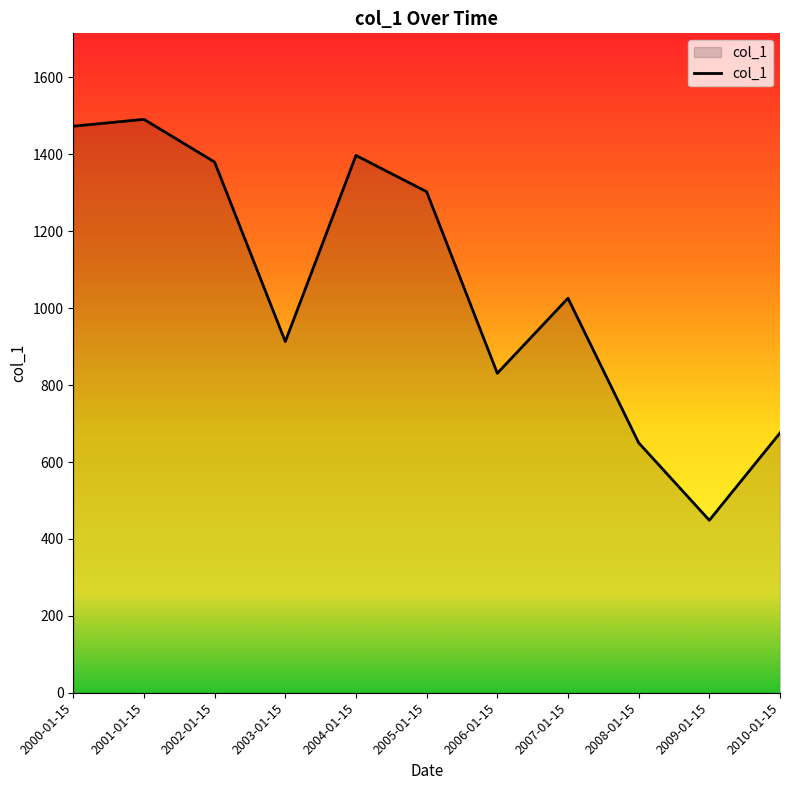

What value does the data have at 2004-01-15?

1397.1